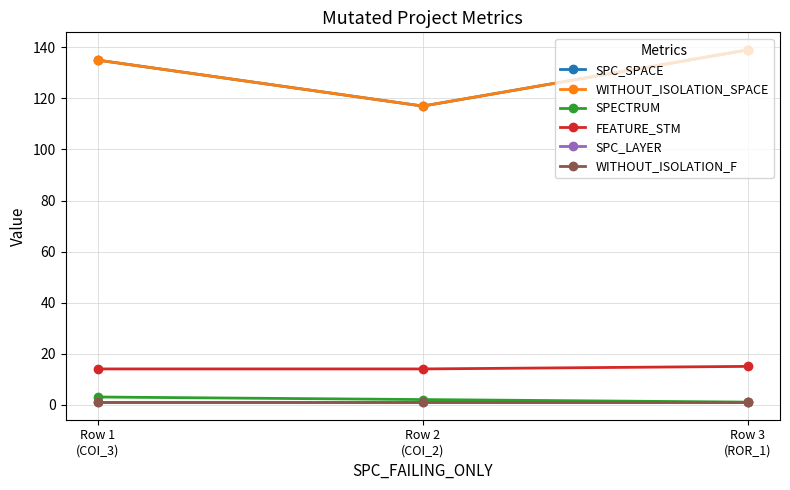

True or false: WITHOUT_ISOLATION_SPACE has a value of 204 at Row 3
(ROR_1).

False